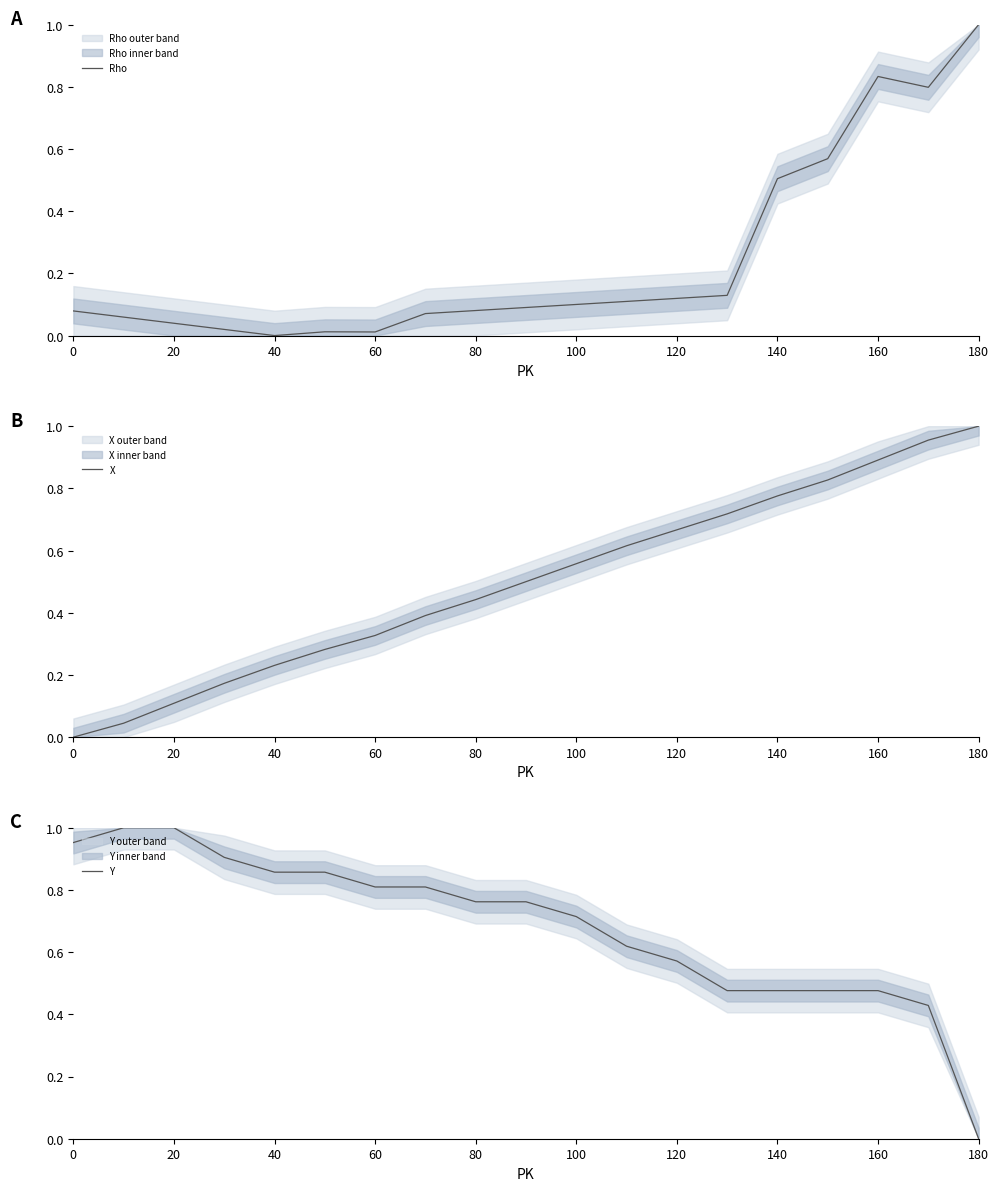

What is the value of the Rho point at the 19th from the left?

1.0